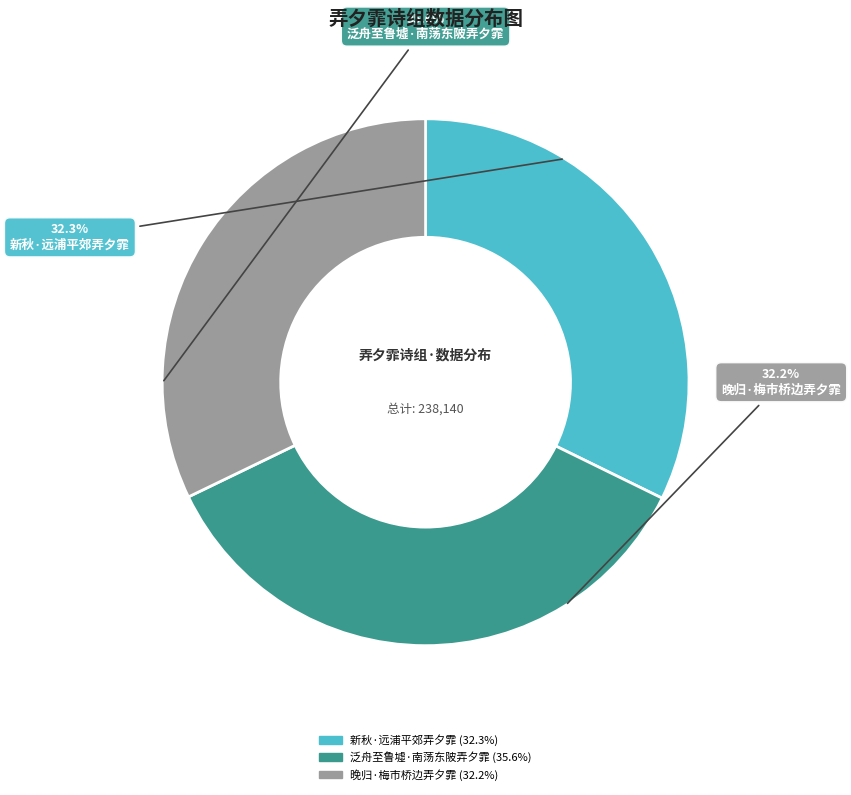

Combined, what portion of the pie is 晚归·梅市桥边弄夕霏 and 新秋·远浦平郊弄夕霏?

64.4%